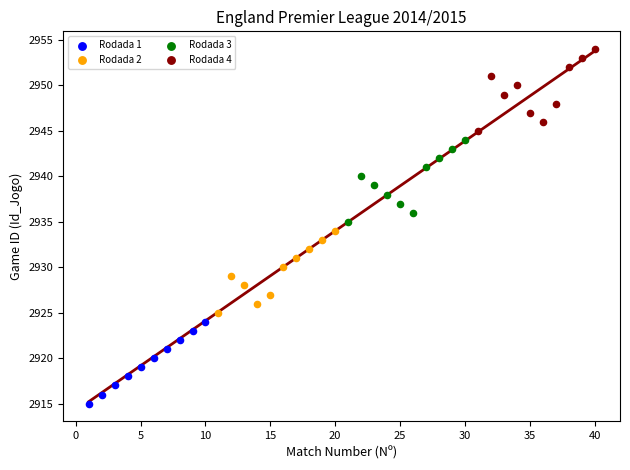

Which series reaches the minimum Y coordinate?

Rodada 1